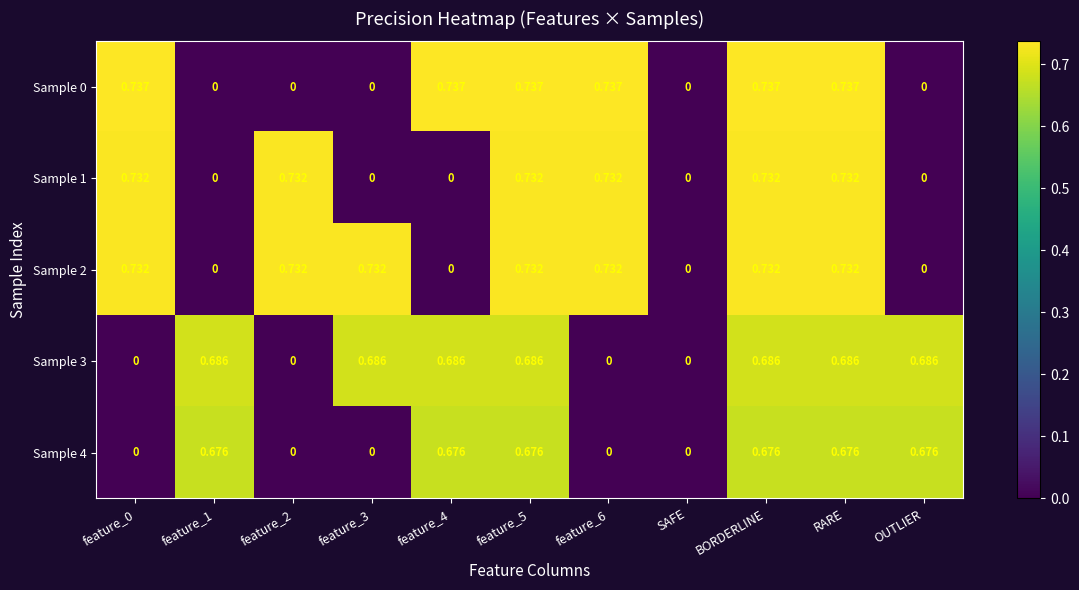

Is the value of Sample 0 at OUTLIER greater than the value of Sample 2 at feature_3?

No